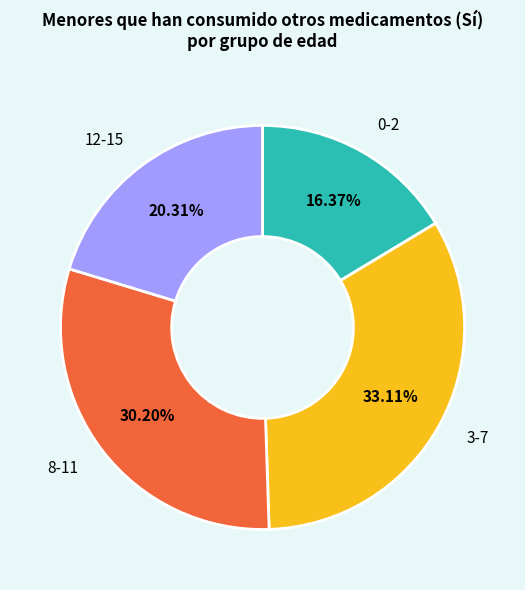

Does any single category account for the majority?

No